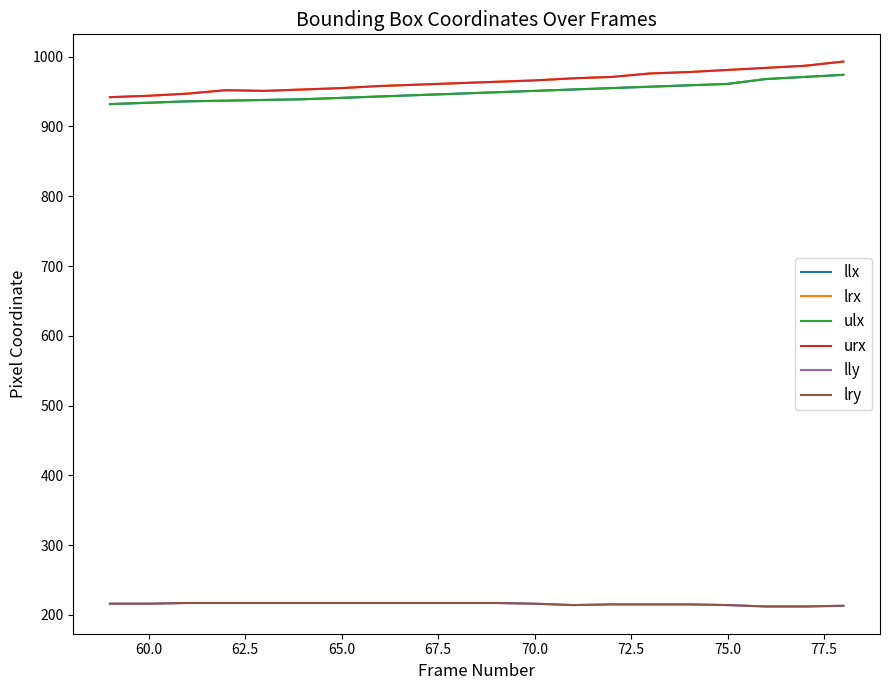

True or false: lrx and ulx cross at least once.

False